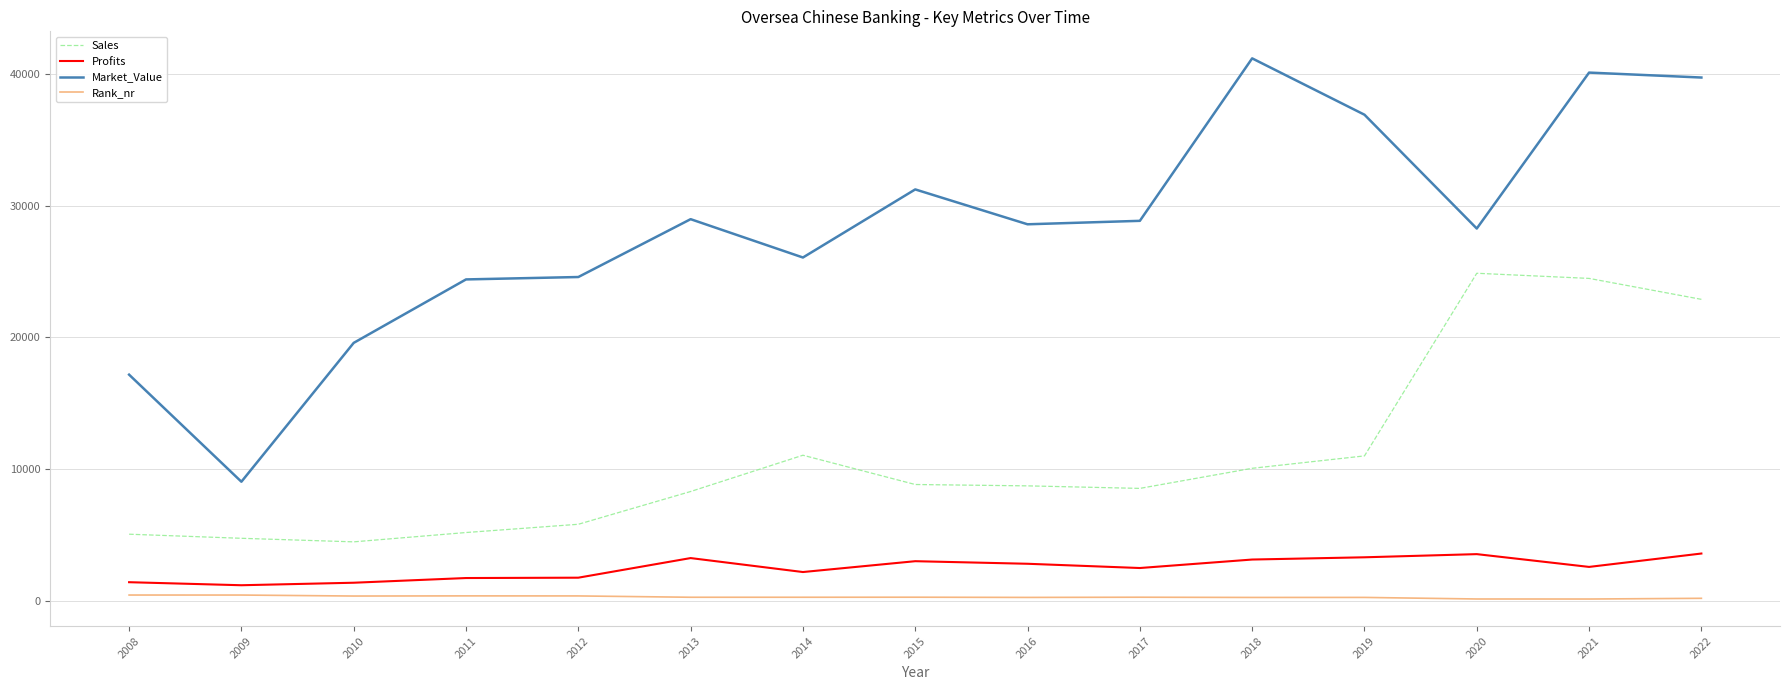

Is the value of Market_Value at 2019 greater than the value of Rank_nr at 2020?

Yes